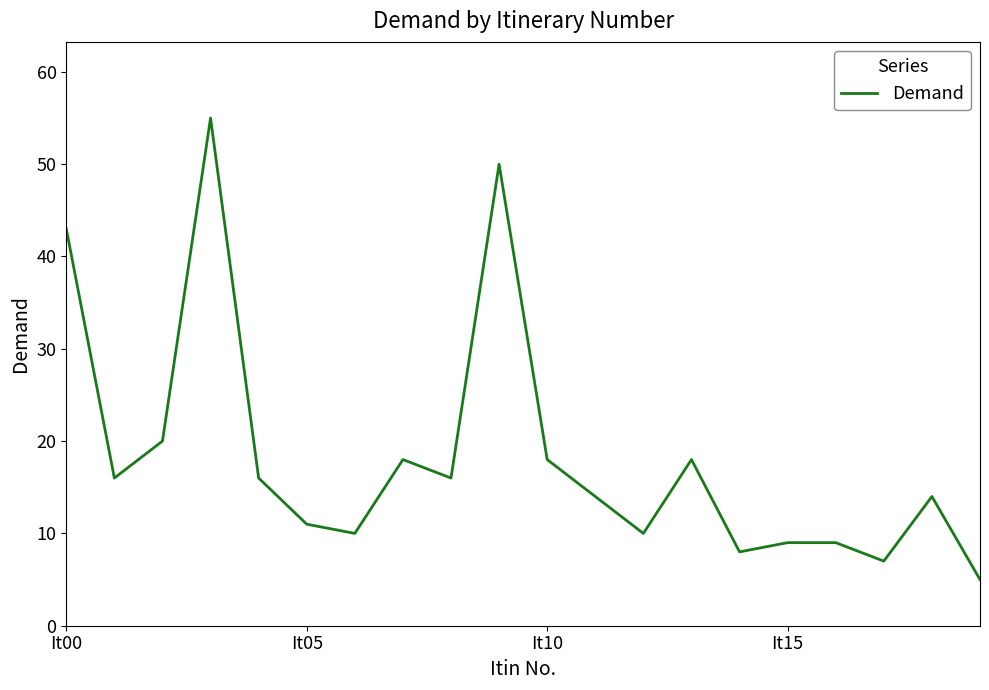

What is the smallest value displayed?

5